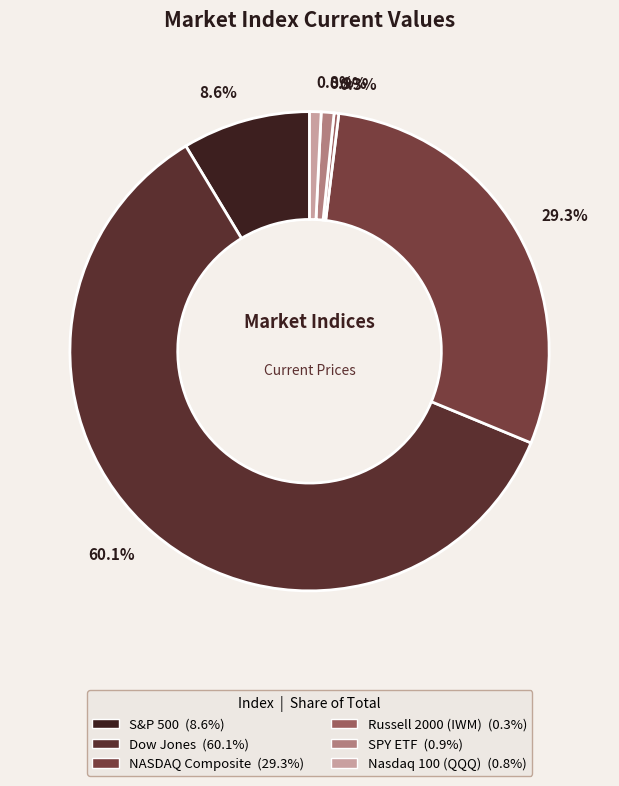

What is the change in value from NASDAQ Composite to SPY ETF?

-22111.3